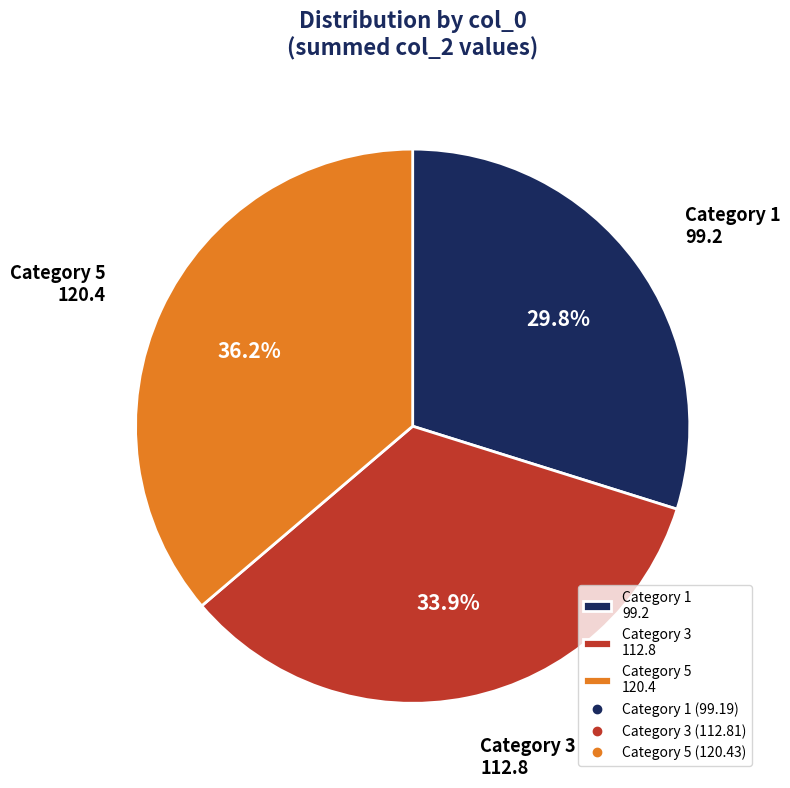

Which category has the biggest portion of the pie?

Category 5 120.4